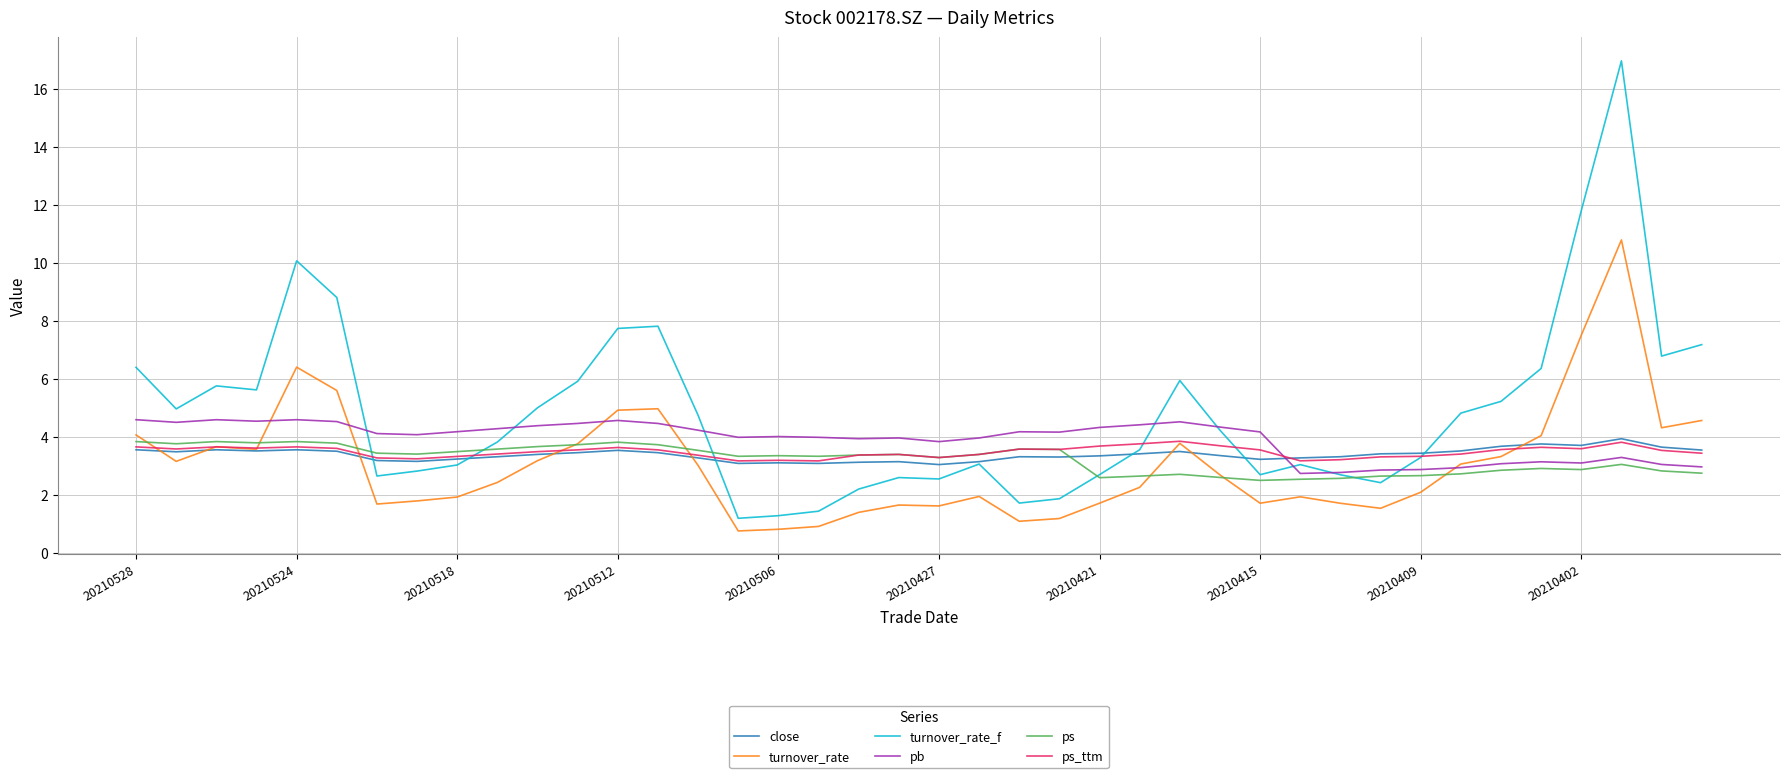

Which series has the largest total across all categories?

turnover_rate_f